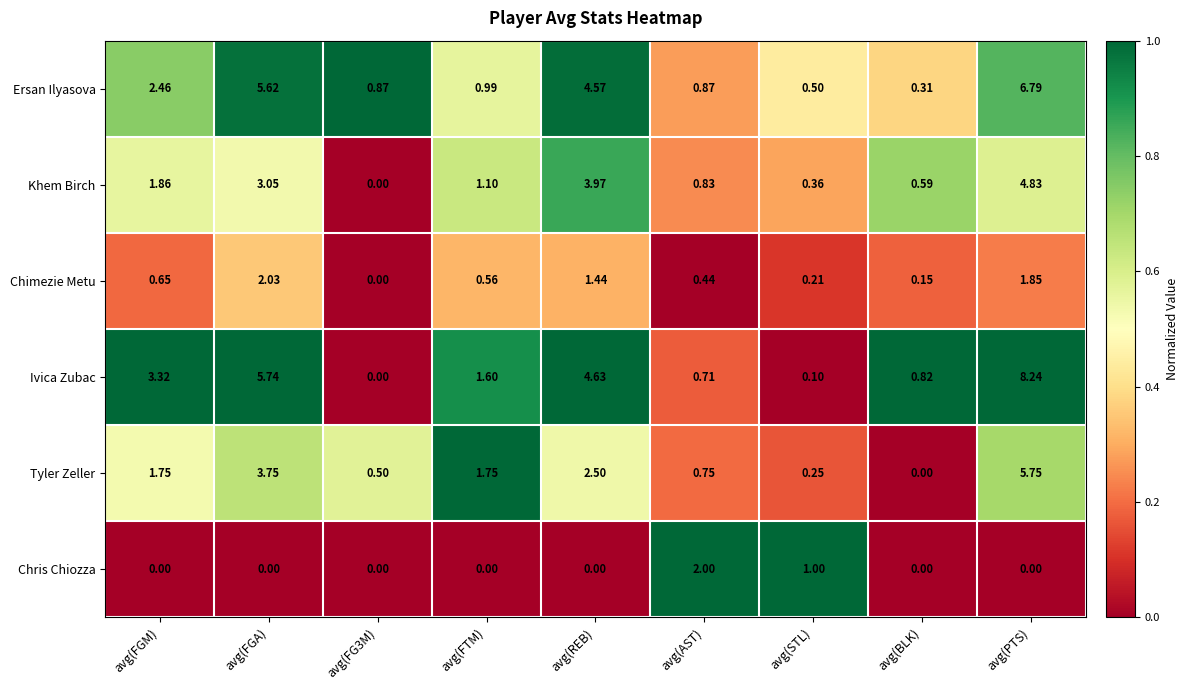

Which series has the widest spread of values?

Ivica Zubac